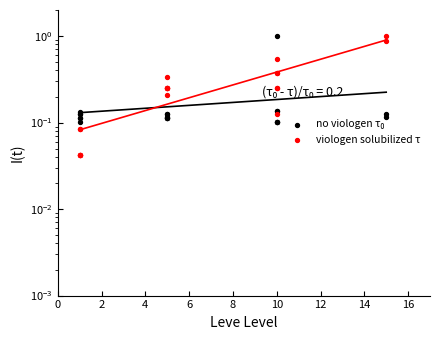

What is the total value across all series at 12?

0.4